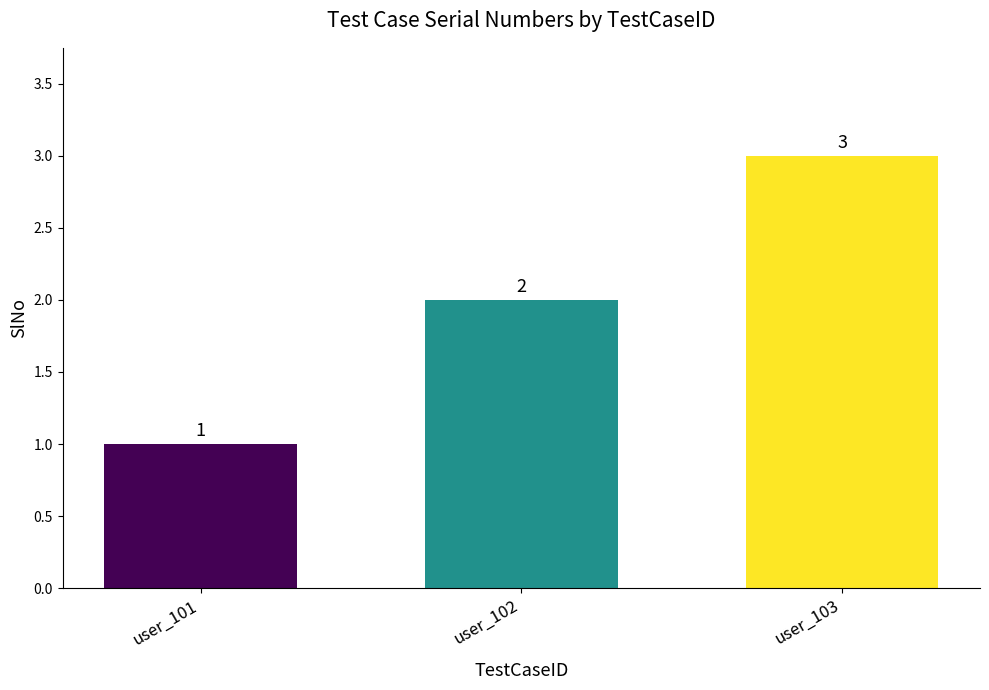

Reading left to right, list all the values displayed in this chart.

user_101=1	user_102=2	user_103=3